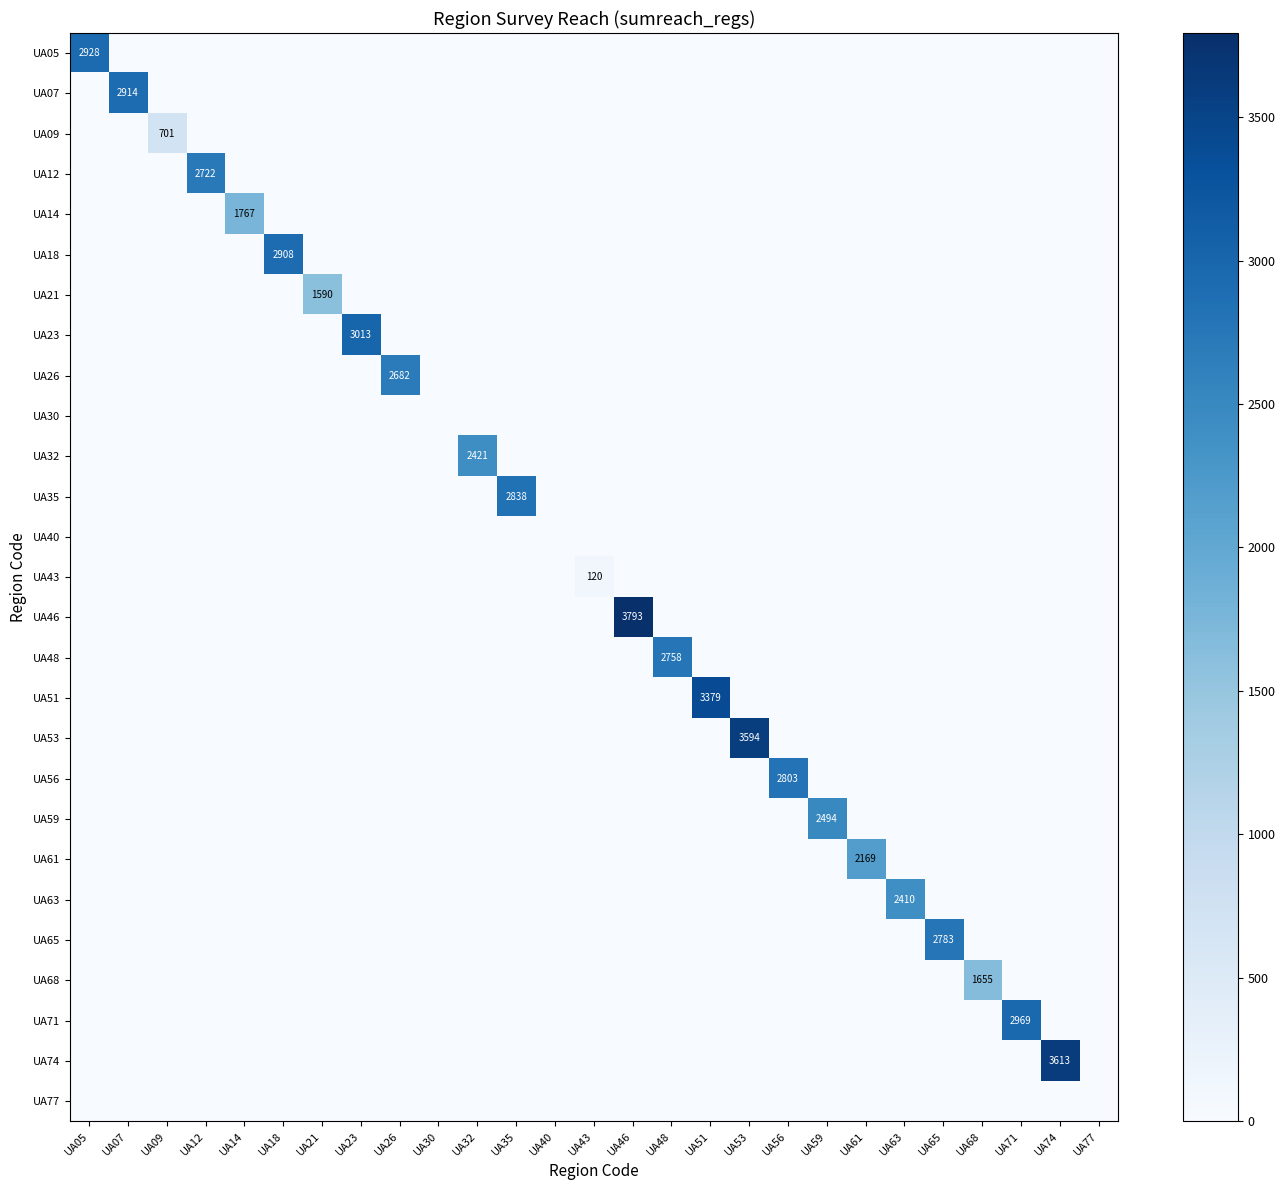

At UA18, list the series in order from largest to smallest.

UA18, UA05, UA07, UA09, UA12, UA14, UA21, UA23, UA26, UA30, UA32, UA35, UA40, UA43, UA46, UA48, UA51, UA53, UA56, UA59, UA61, UA63, UA65, UA68, UA71, UA74, UA77